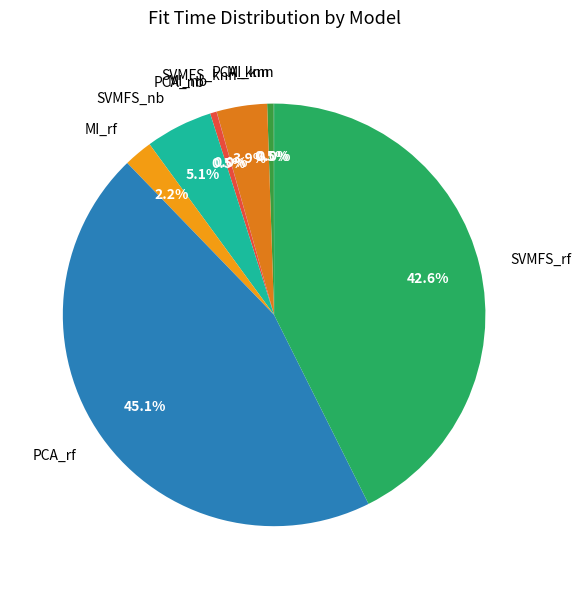

To the nearest percent, what is the average slice percentage?

11%